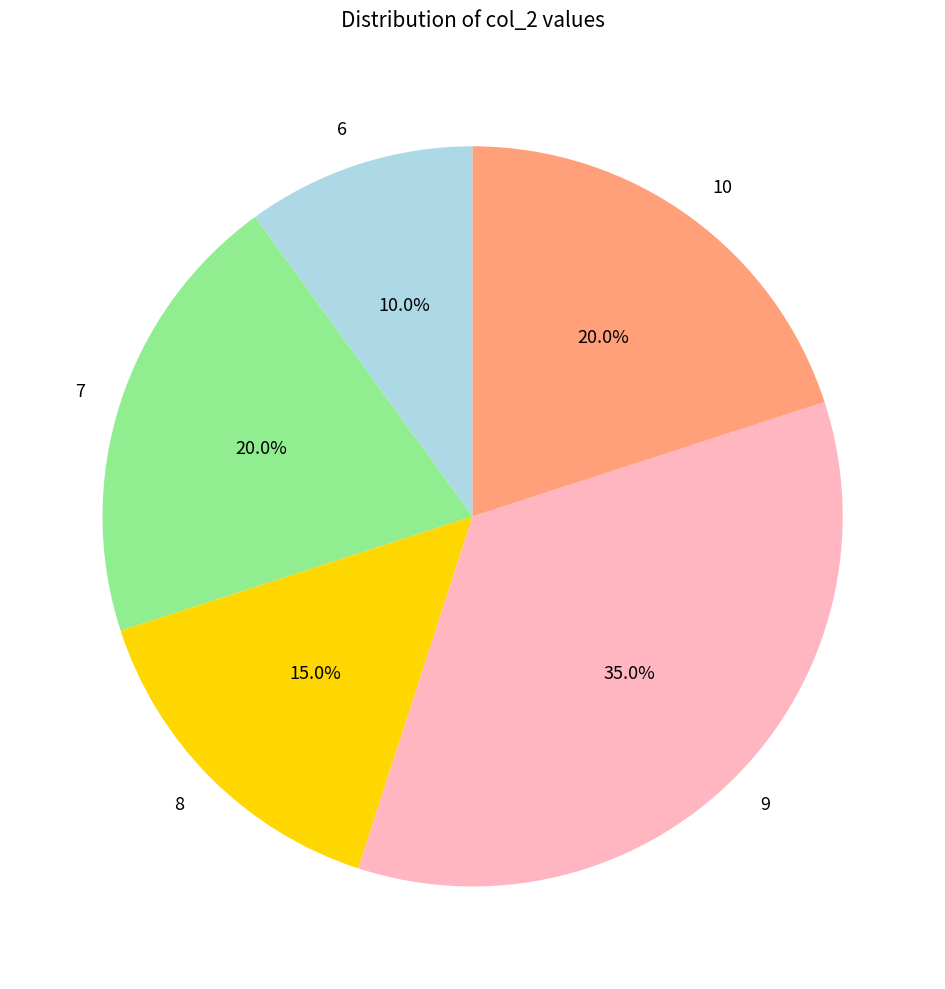

Combined, do 9 and 6 account for over 50%?

No